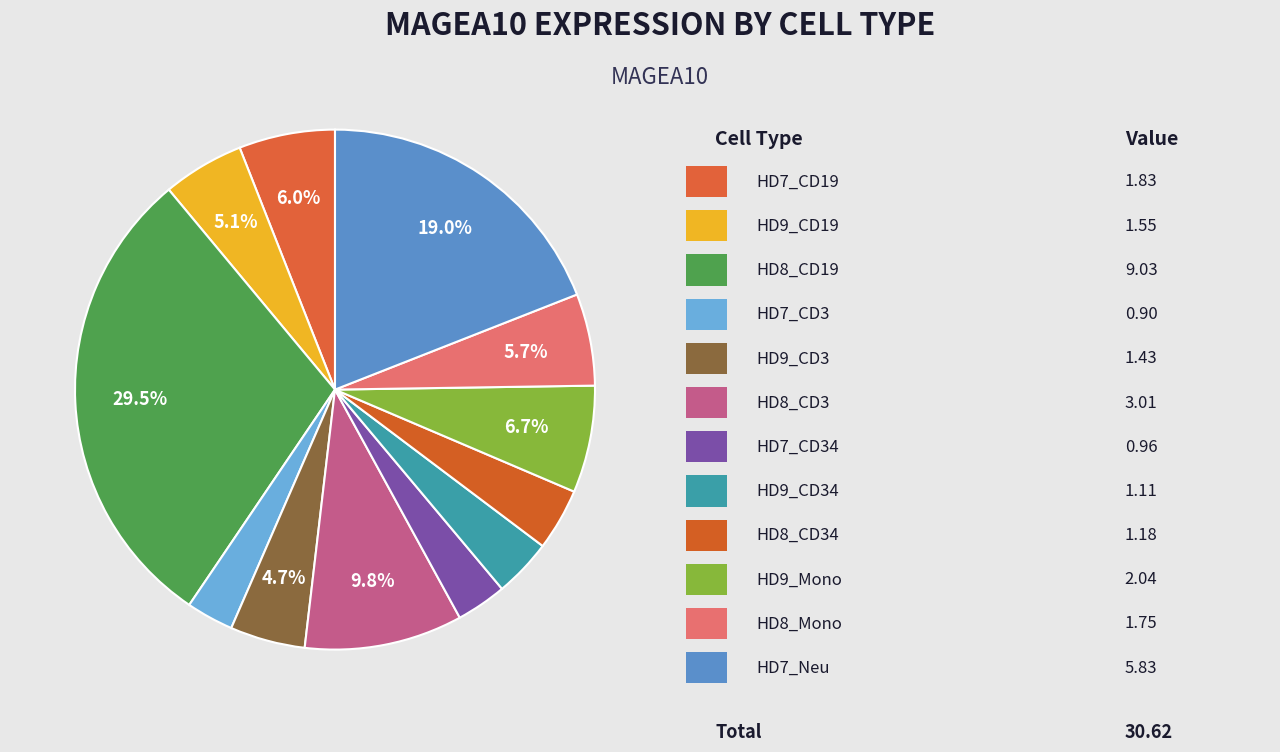

Count the number of slices in the pie.

12